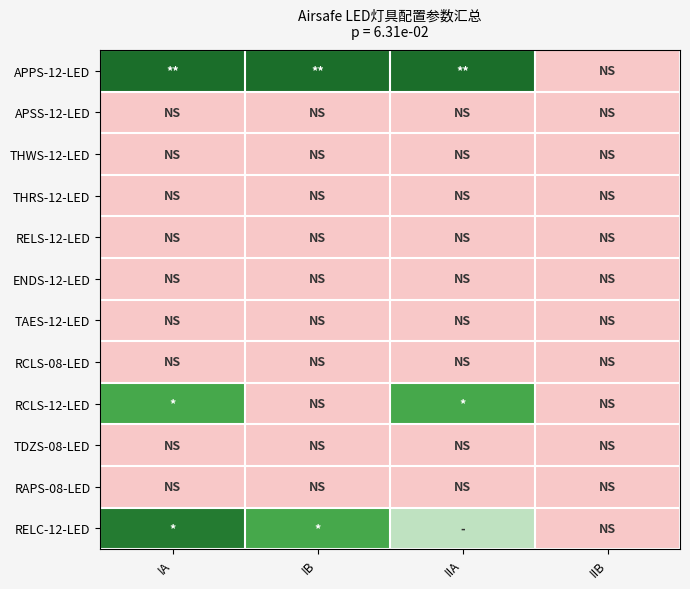

Rank the series at IA from lowest to highest value.

APSS-12-LED, THWS-12-LED, THRS-12-LED, RELS-12-LED, ENDS-12-LED, TAES-12-LED, RCLS-08-LED, TDZS-08-LED, RAPS-08-LED, RCLS-12-LED, RELC-12-LED, APPS-12-LED